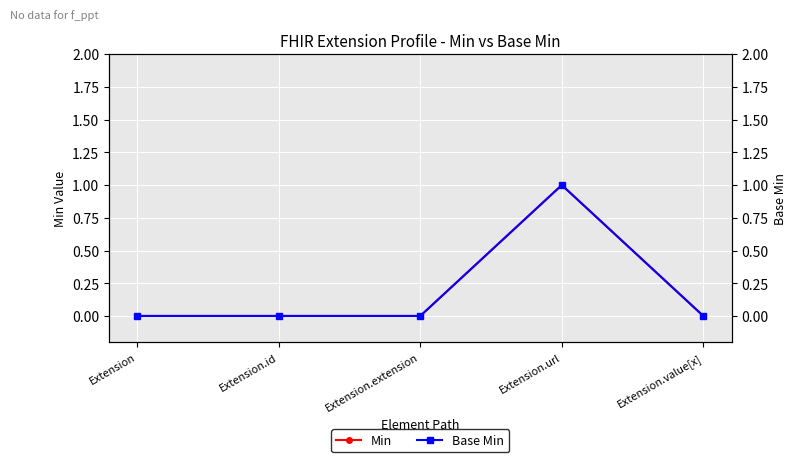

Reading left to right, transcribe all the data shown in this chart.

Min: Extension=0	Extension.id=0	Extension.extension=0	Extension.url=1	Extension.value[x]=0
Base Min: Extension=0	Extension.id=0	Extension.extension=0	Extension.url=1	Extension.value[x]=0